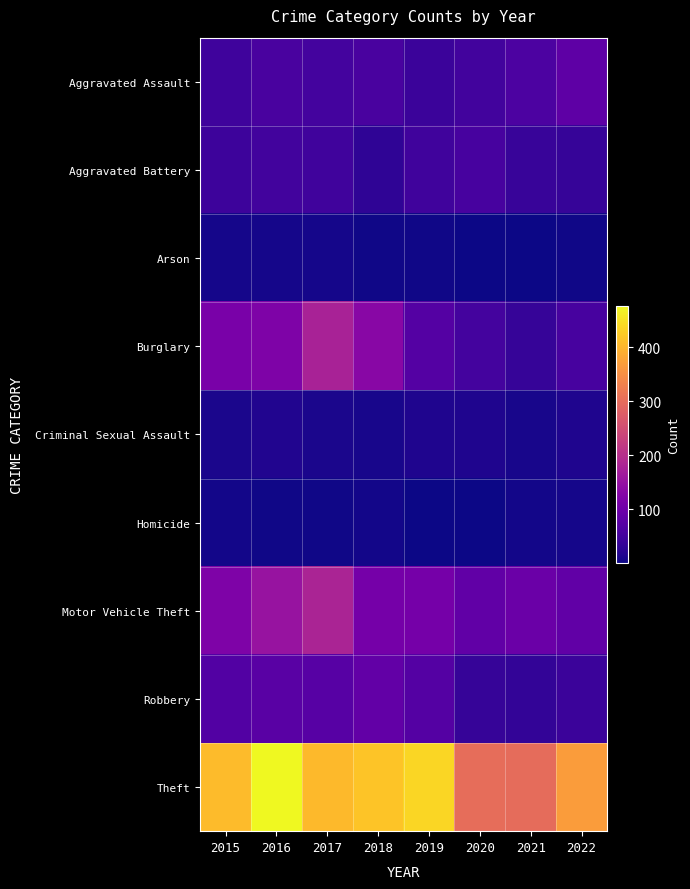

What is the greatest value displayed?

477